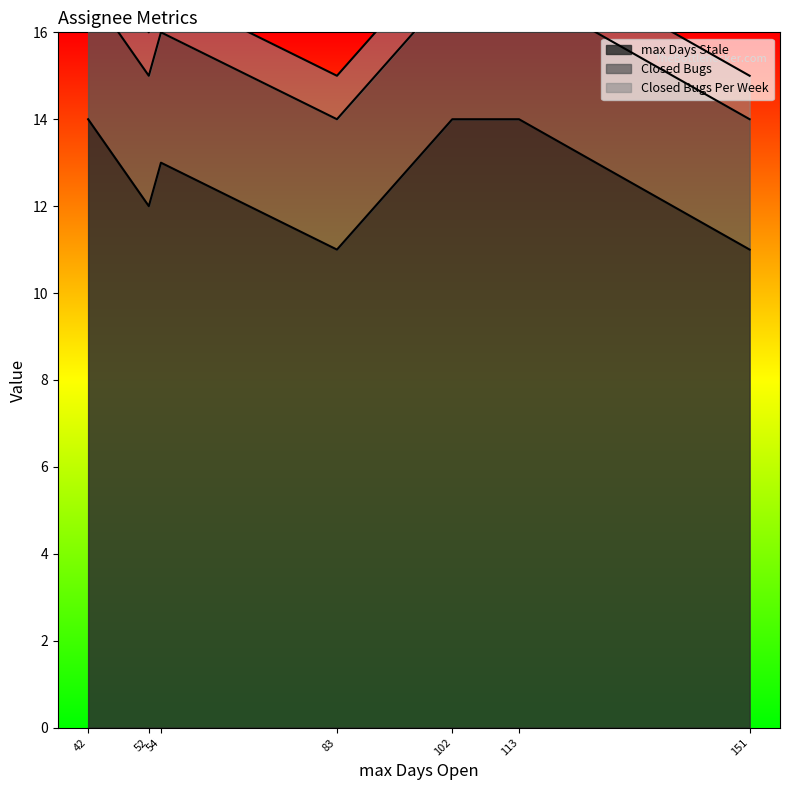

True or false: max Days Stale has a value of 17 at 83.

False